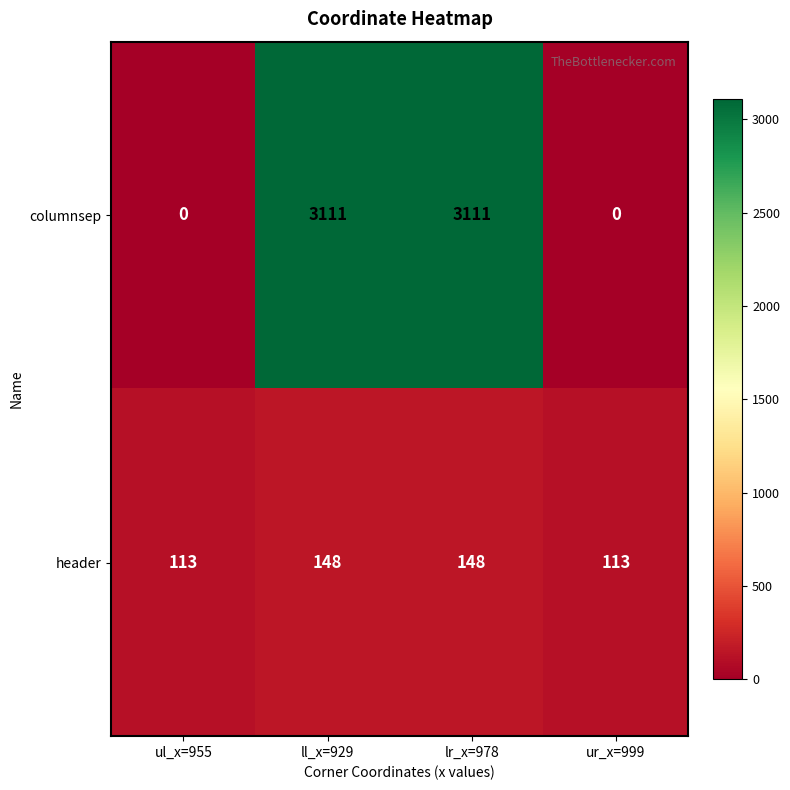

Count the number of data series in this chart.

2